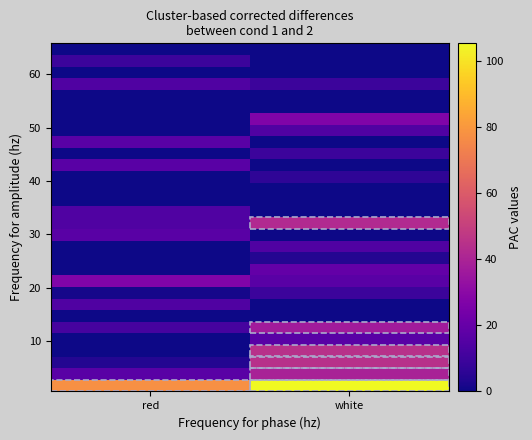

At which category is the sum across all series the highest?

white